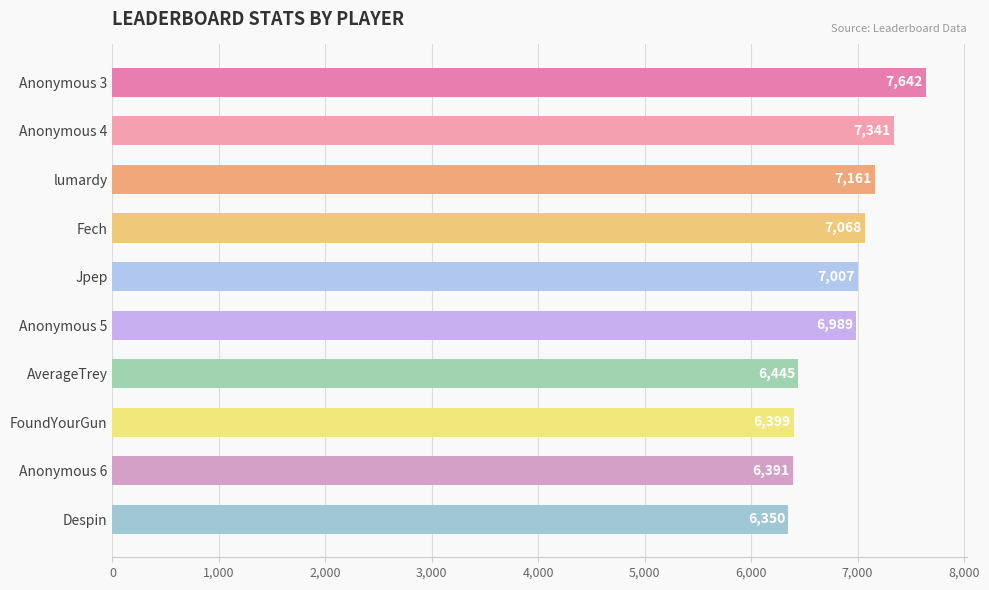

What position from the bottom is Fech?

7